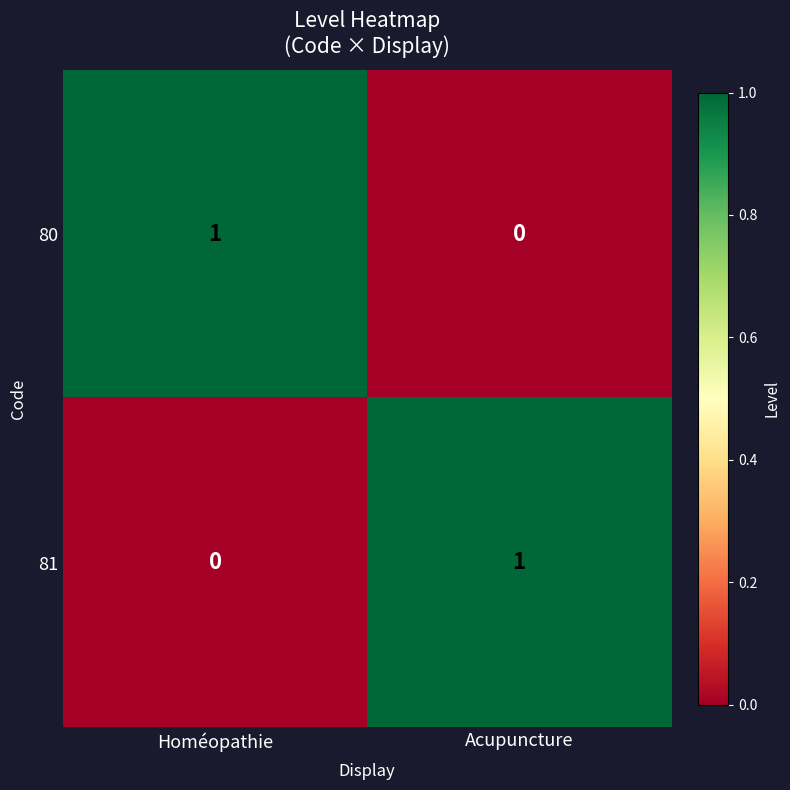

At Homéopathie, list the series in order from smallest to largest.

81, 80